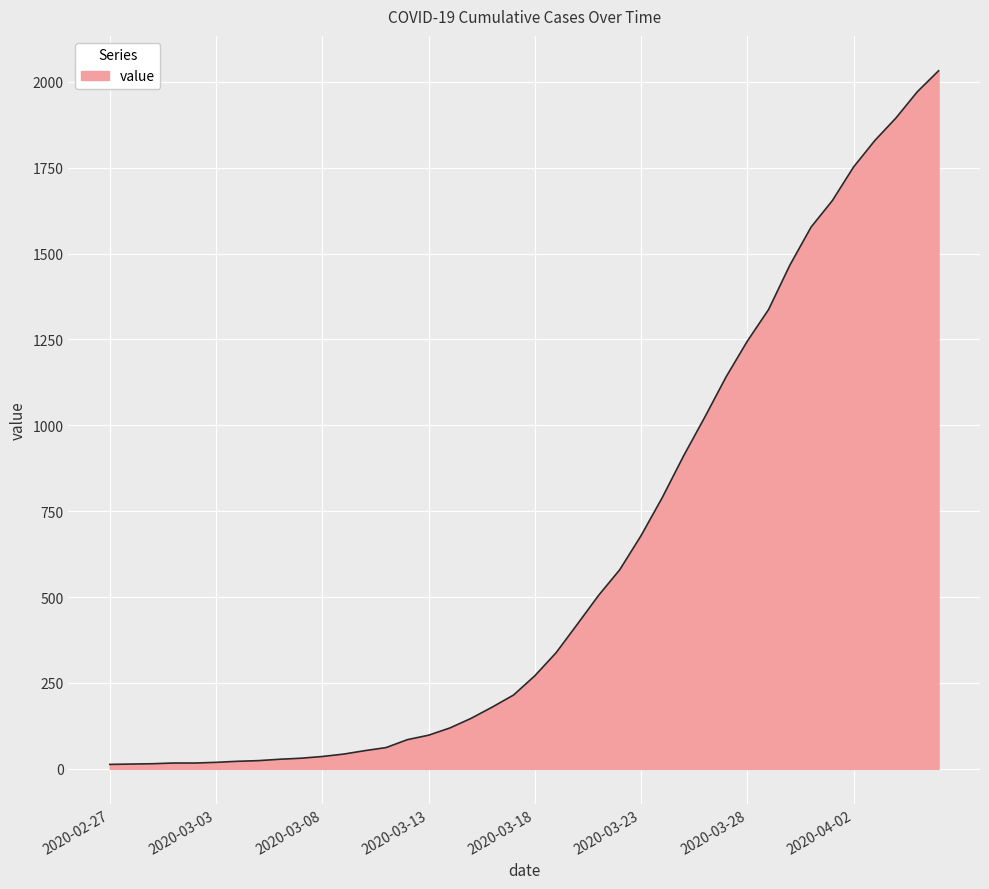

What is the greatest value displayed?

2032